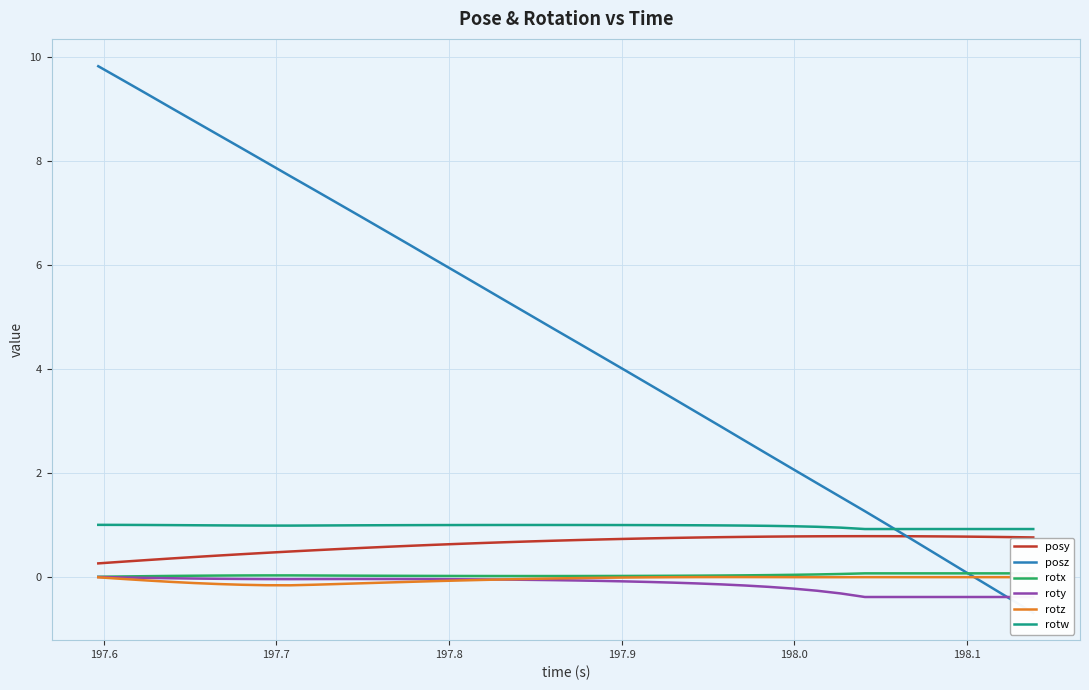

Which series has the largest total across all categories?

posz